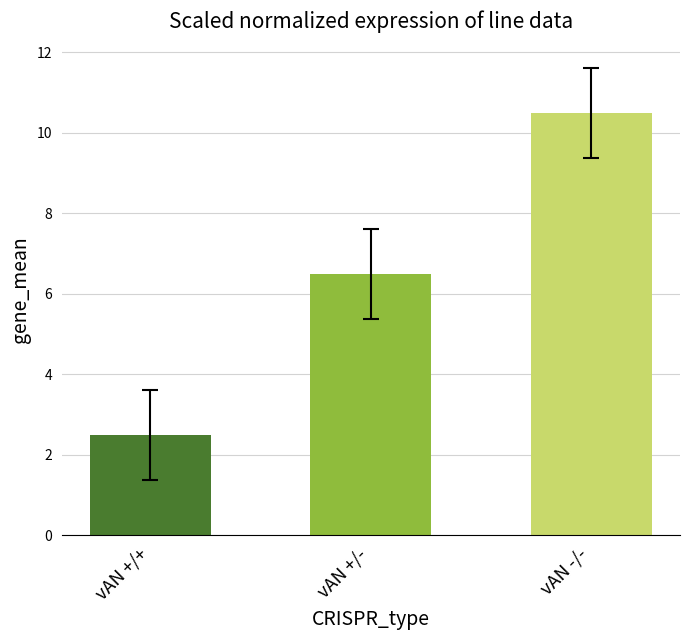

Rank the categories by value from highest to lowest.

vAN -/-, vAN +/-, vAN +/+